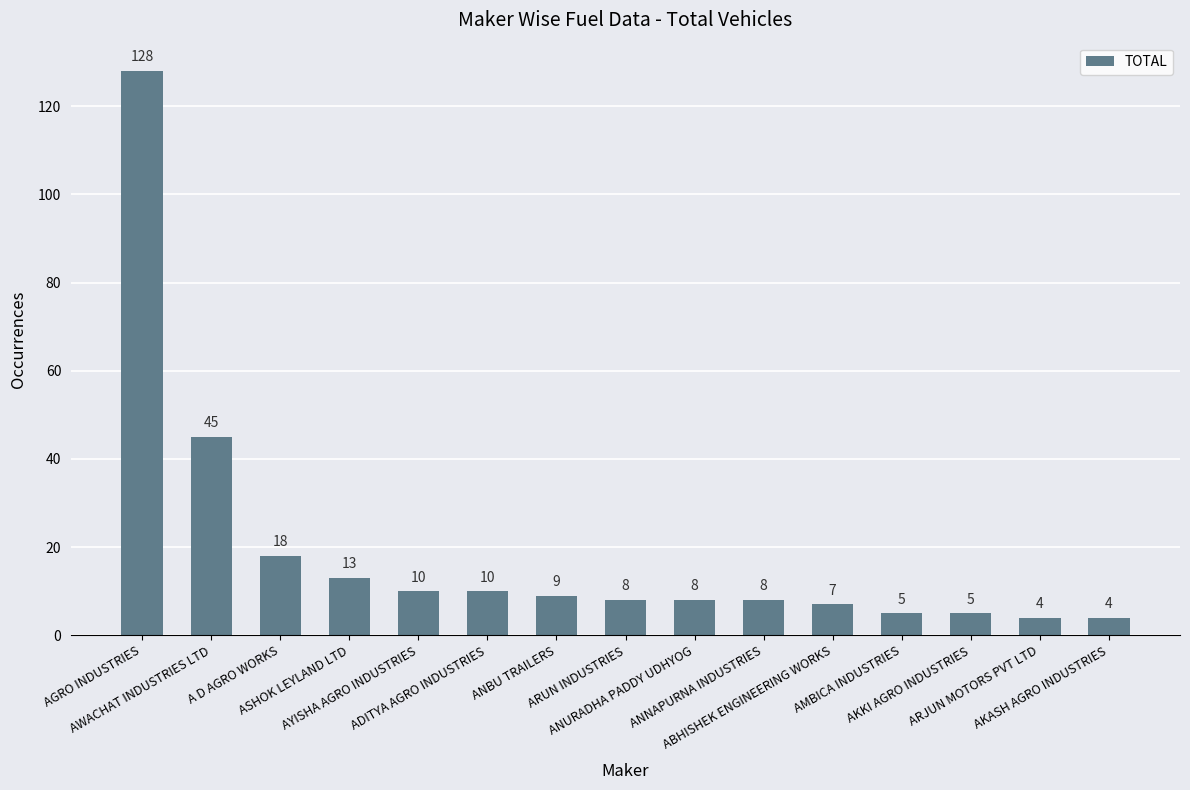

Reading right to left, what are all the values shown in this chart?

AKASH AGRO INDUSTRIES=4	ARJUN MOTORS PVT LTD=4	AKKI AGRO INDUSTRIES=5	AMBICA INDUSTRIES=5	ABHISHEK ENGINEERING WORKS=7	ANNAPURNA INDUSTRIES=8	ANURADHA PADDY UDHYOG=8	ARUN INDUSTRIES=8	ANBU TRAILERS=9	ADITYA AGRO INDUSTRIES=10	AYISHA AGRO INDUSTRIES=10	ASHOK LEYLAND LTD=13	A D AGRO WORKS=18	AWACHAT INDUSTRIES LTD=45	AGRO INDUSTRIES=128